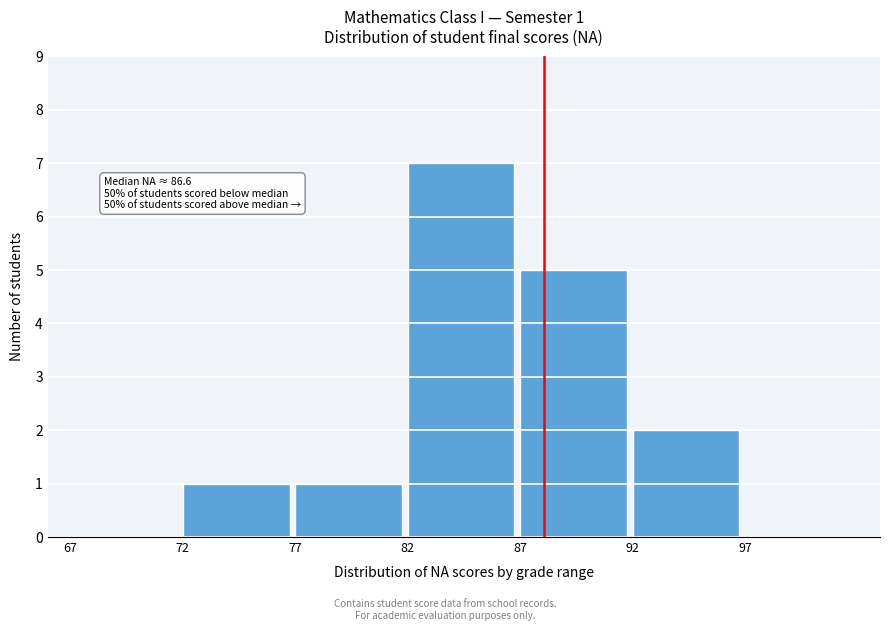

Over which range of the x-axis is the bar tallest?

82 to 87